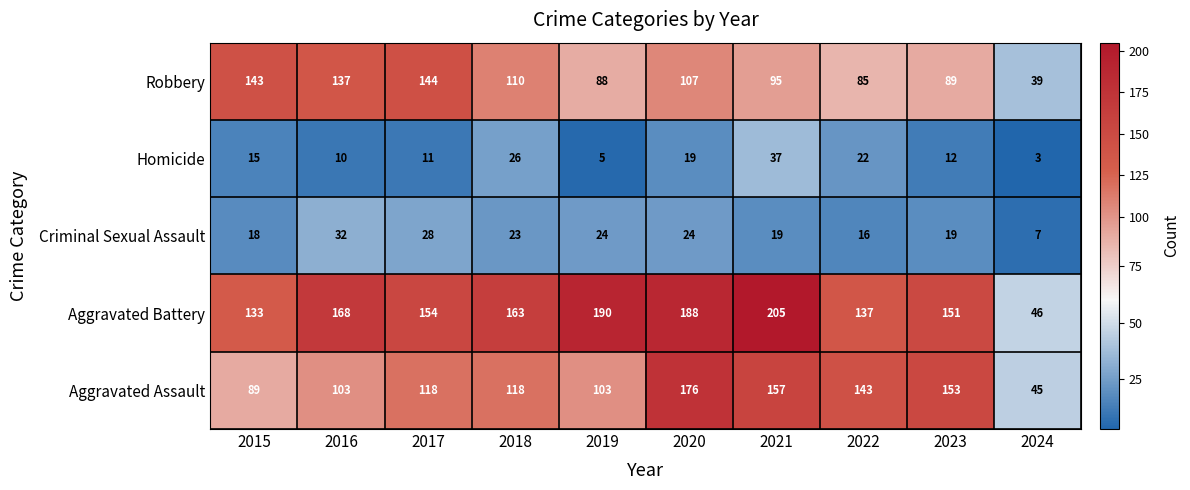

What is the sum of all Aggravated Battery values?

1535